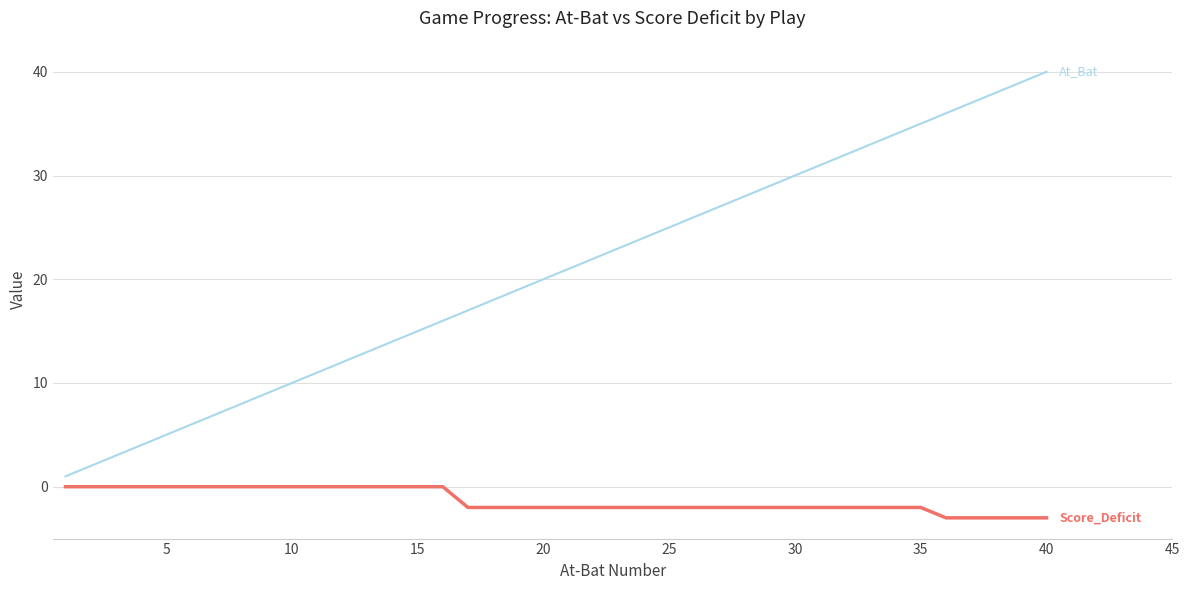

What is the maximum value shown in the chart?

40